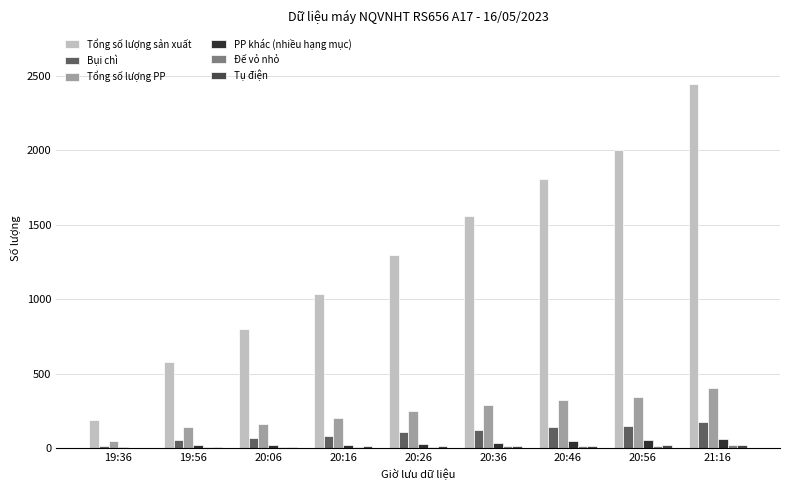

At which category is the sum across all series the highest?

21:16